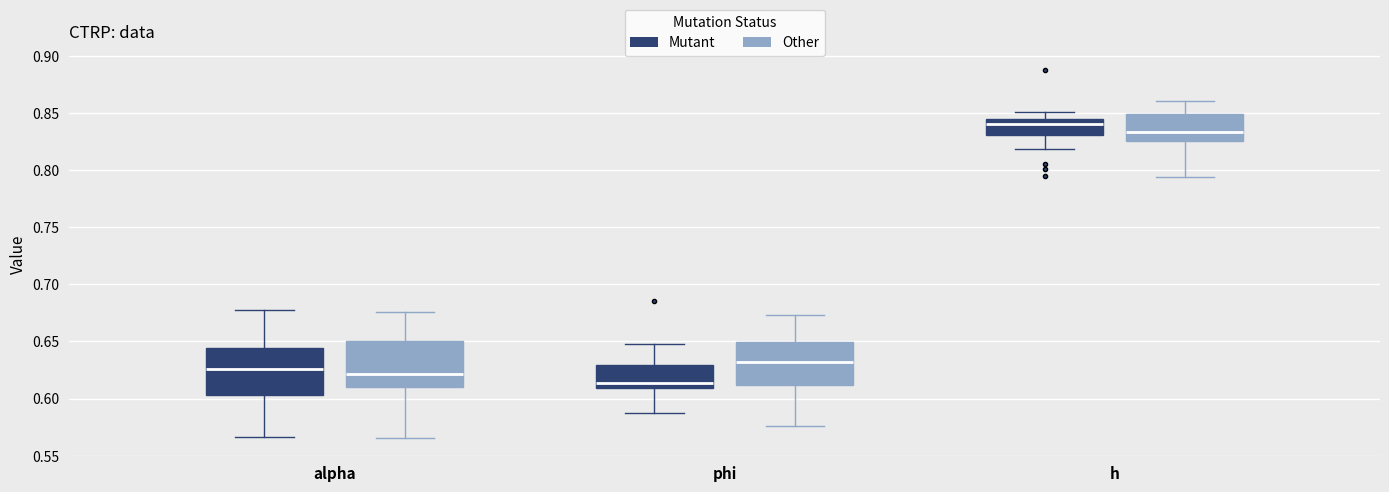

Reading left to right, read every box against the y-axis: the position of its median line, the range the box covers, and the ends of its whiskers. The values are not printed on the chart, so give them approximately, as read against the axis.

alpha (Mutant): median 0.625, box 0.605 to 0.645, whiskers 0.565 to 0.680
alpha (Other): median 0.620, box 0.610 to 0.650, whiskers 0.565 to 0.675
phi (Mutant): median 0.615, box 0.610 to 0.630, whiskers 0.585 to 0.645
phi (Other): median 0.630, box 0.610 to 0.650, whiskers 0.575 to 0.675
h (Mutant): median 0.840, box 0.830 to 0.845, whiskers 0.820 to 0.850
h (Other): median 0.835, box 0.825 to 0.850, whiskers 0.795 to 0.860